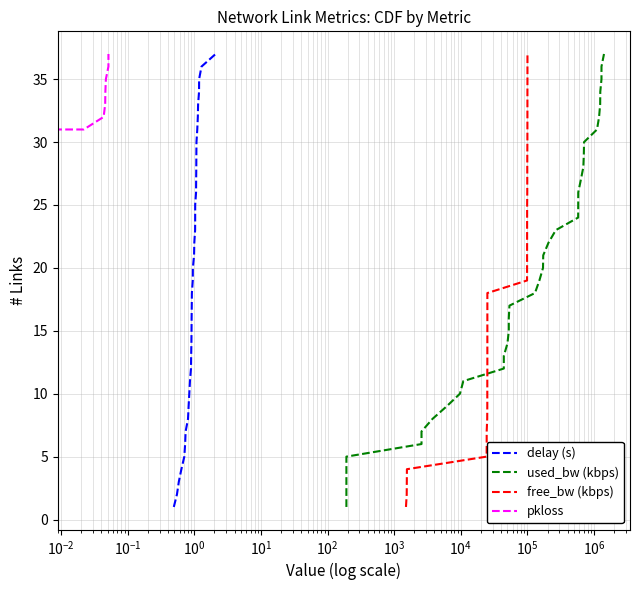

What is the maximum value for delay (s)?

37